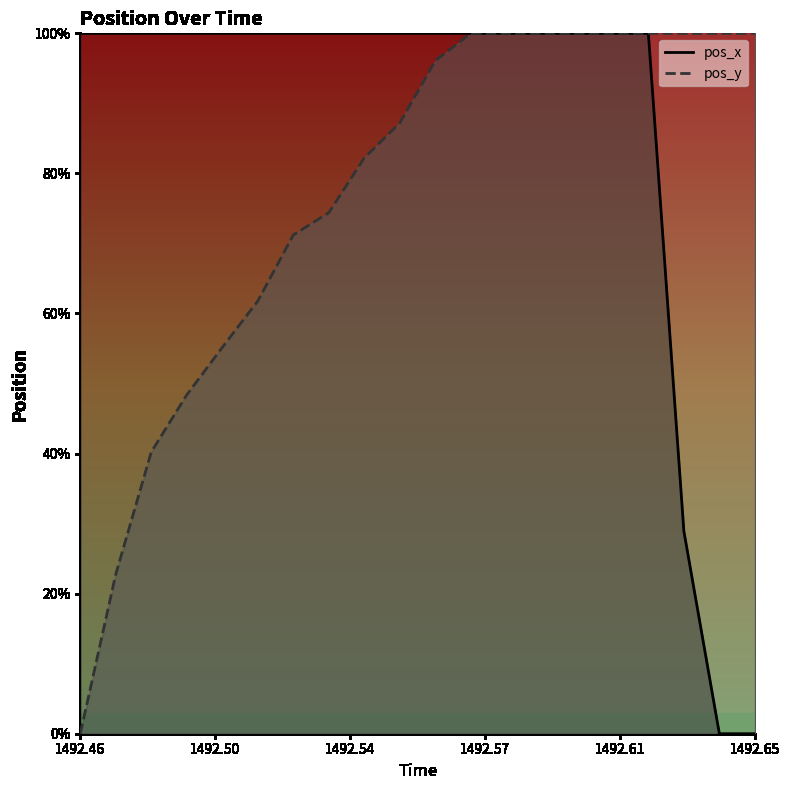

Is it true that pos_y equals 1.7 at 18?

False